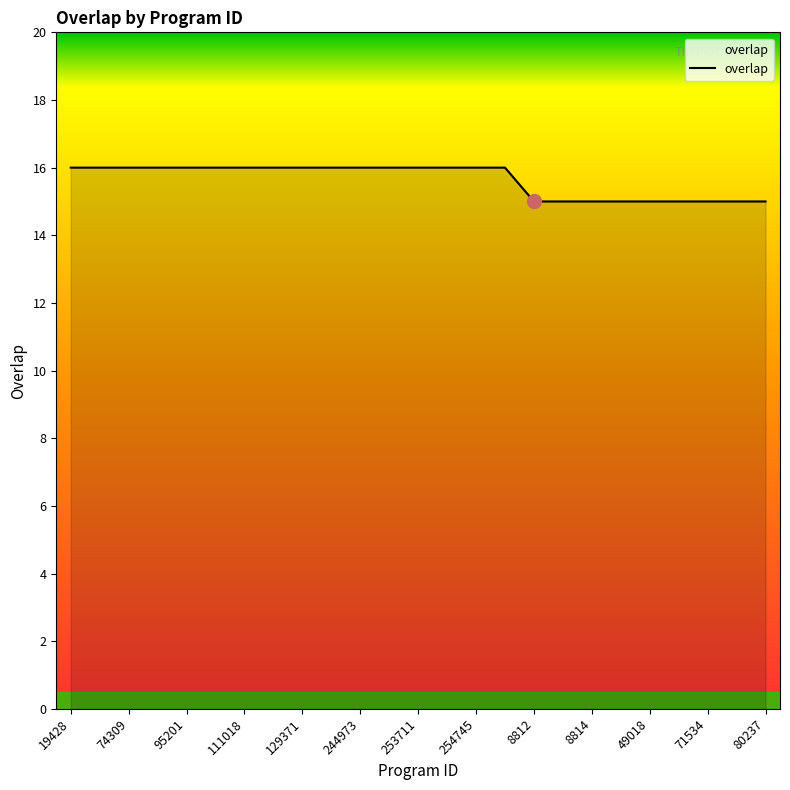

What is the maximum value shown in the chart?

16